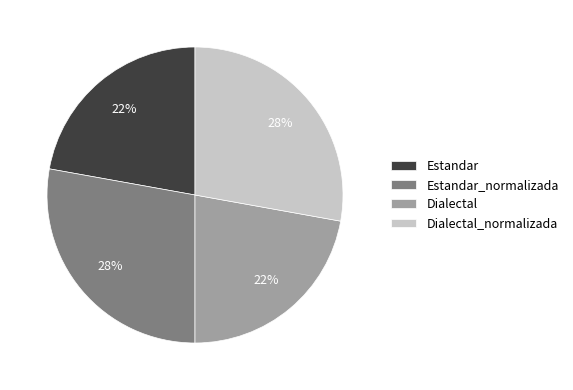

Count the number of slices in the pie.

4